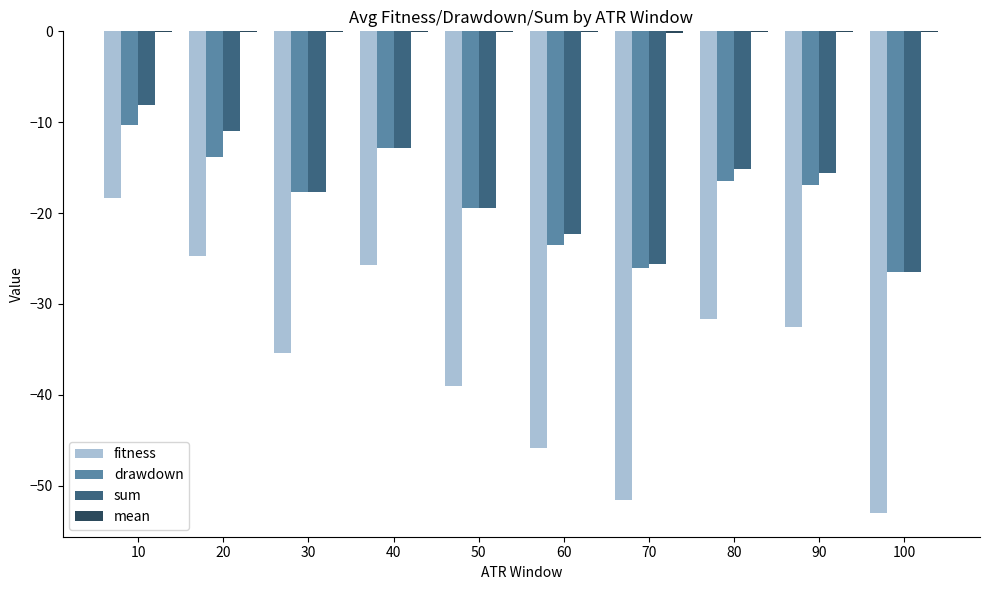

Between 20 and 90, which series saw the biggest shift?

fitness